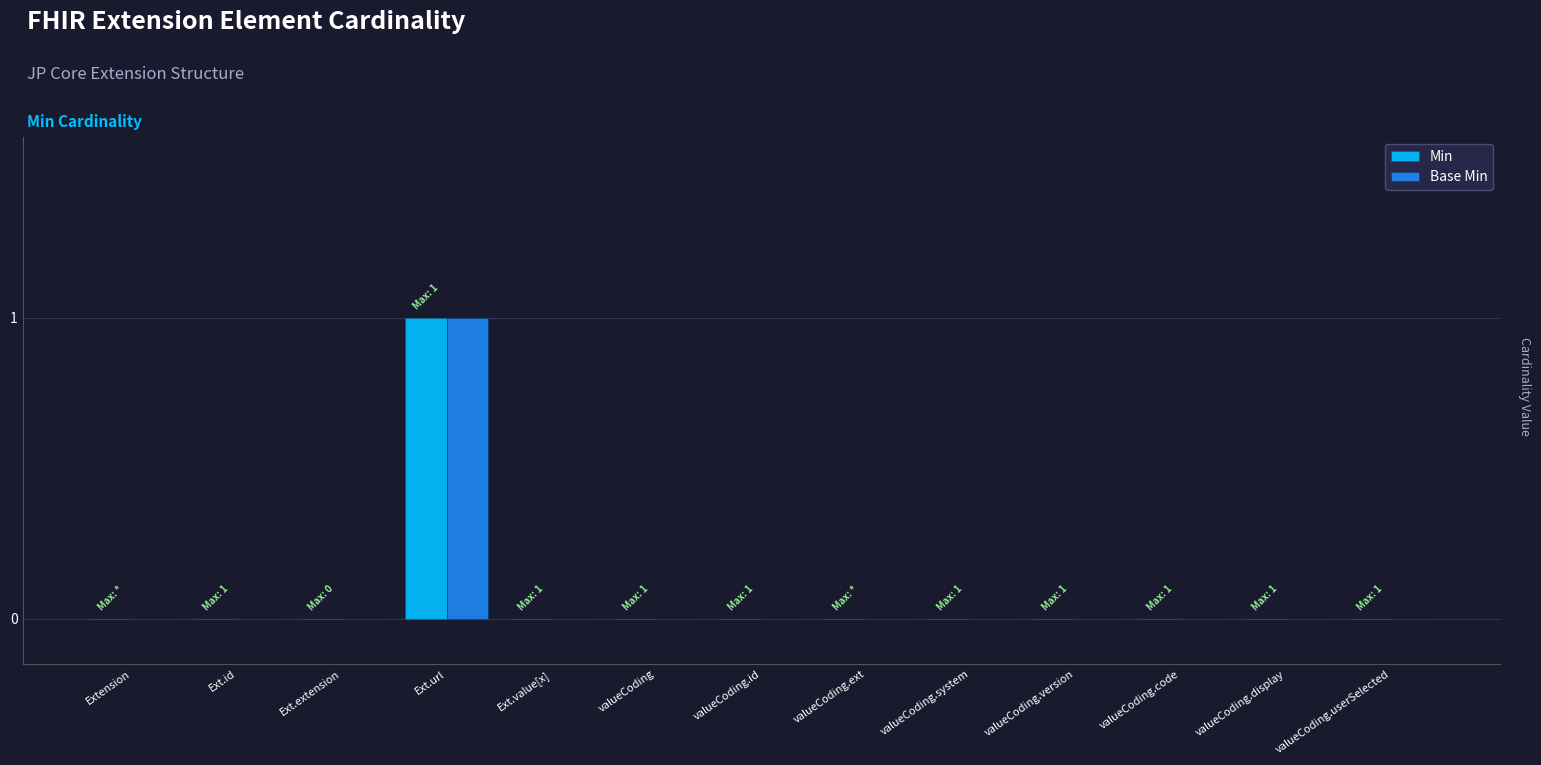

The Min series shows 0 at valueCoding. True or false?

True